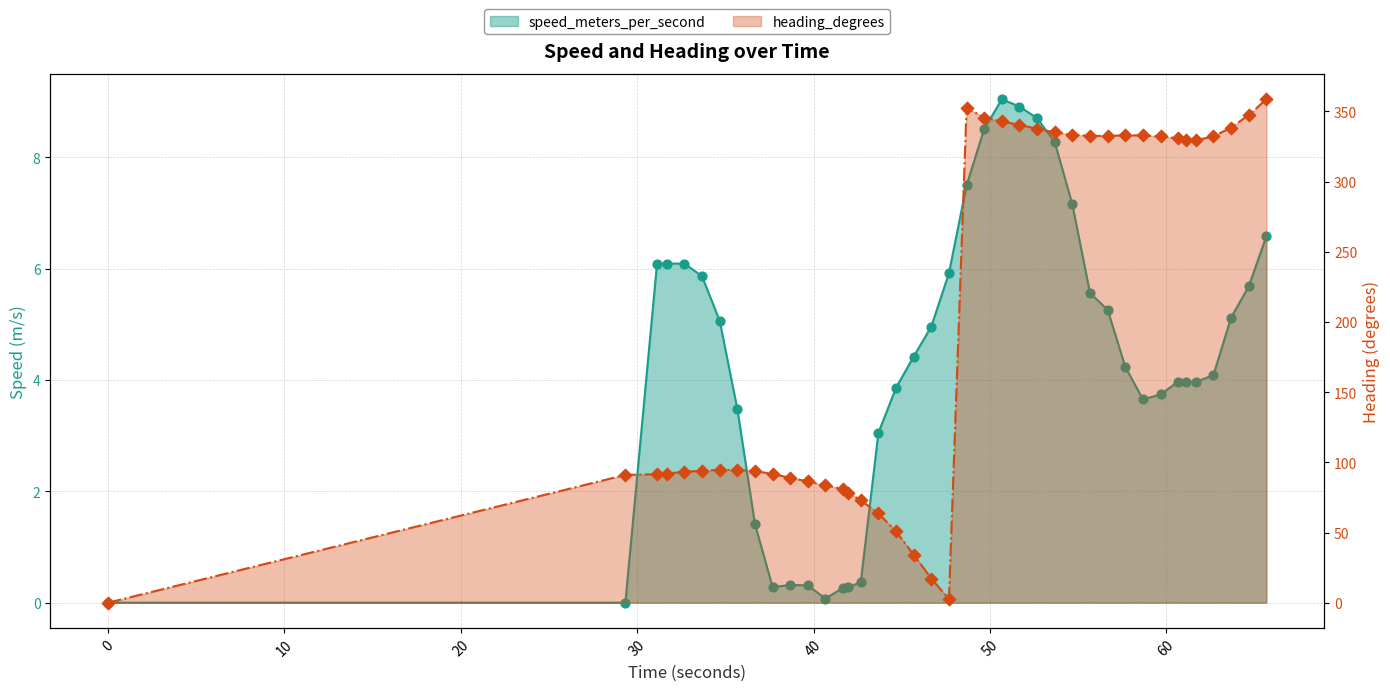

Which series reaches the maximum Y coordinate?

heading_degrees